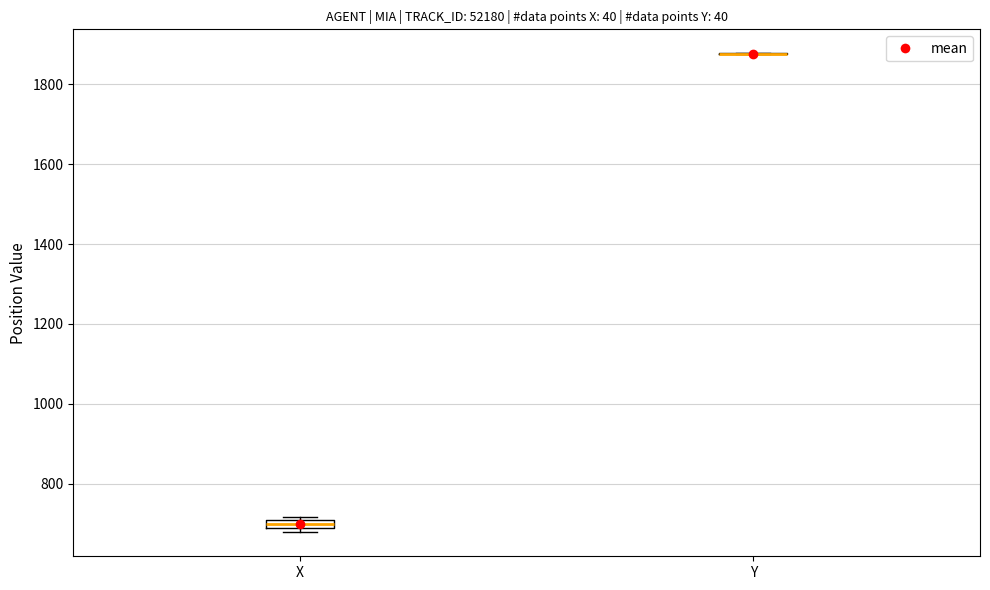

Where is the upper edge of the box for X on the y-axis? The values are not printed on the chart, so give them approximately, as read against the axis.

700